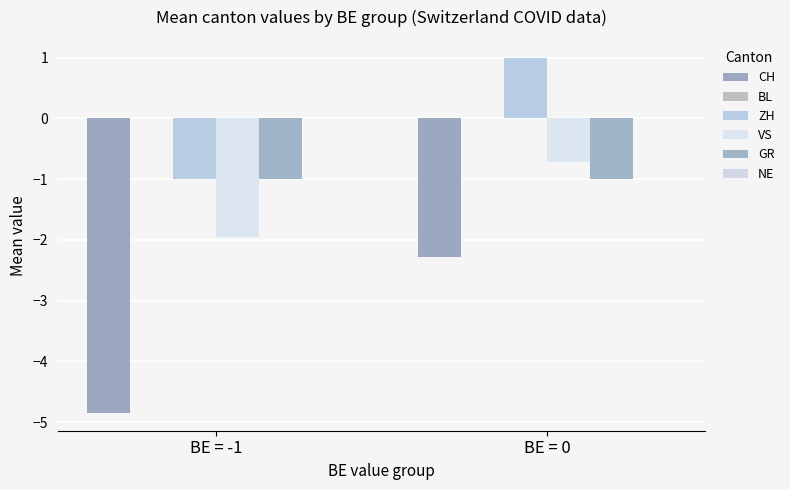

What is the difference between the highest and lowest values at BE = 0?

3.3